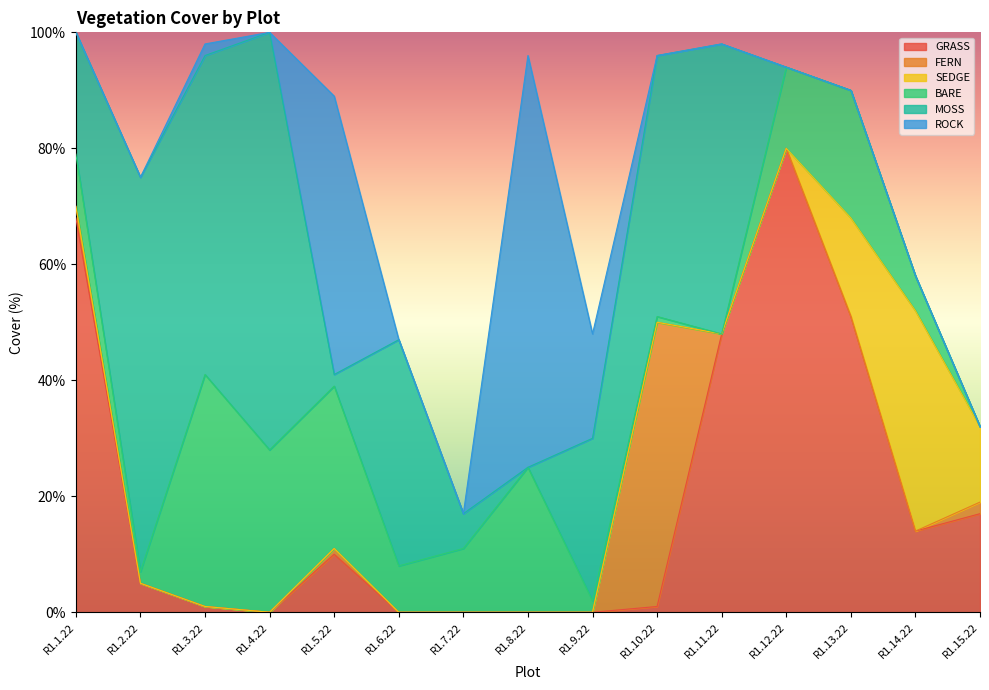

List the series in order of their peak value, lowest first.

SEDGE, BARE, FERN, ROCK, MOSS, GRASS